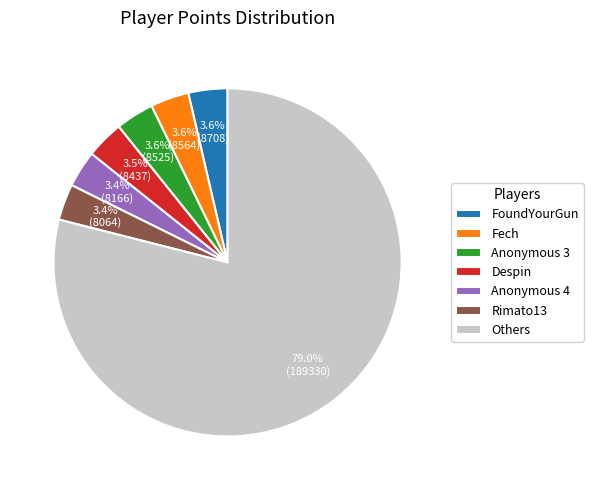

Which slice is the largest?

Others